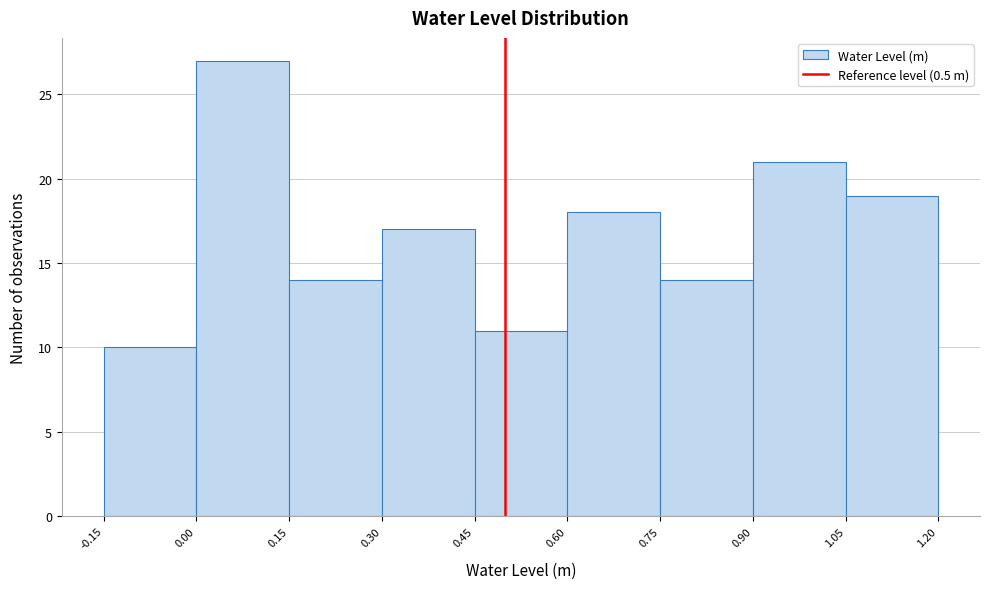

Reading left to right, transcribe this chart: for each bar, give the range it covers on the x-axis and its height. The values are not printed on the chart, so give them approximately, as read against the axis.

-0.15 to 0.00: 10
0.00 to 0.15: 27
0.15 to 0.30: 14
0.30 to 0.45: 17
0.45 to 0.60: 11
0.60 to 0.75: 18
0.75 to 0.90: 14
0.90 to 1.05: 21
1.05 to 1.20: 19